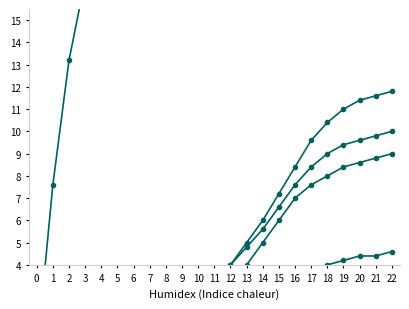

What is the approximate value of SZ at 21?

8.8